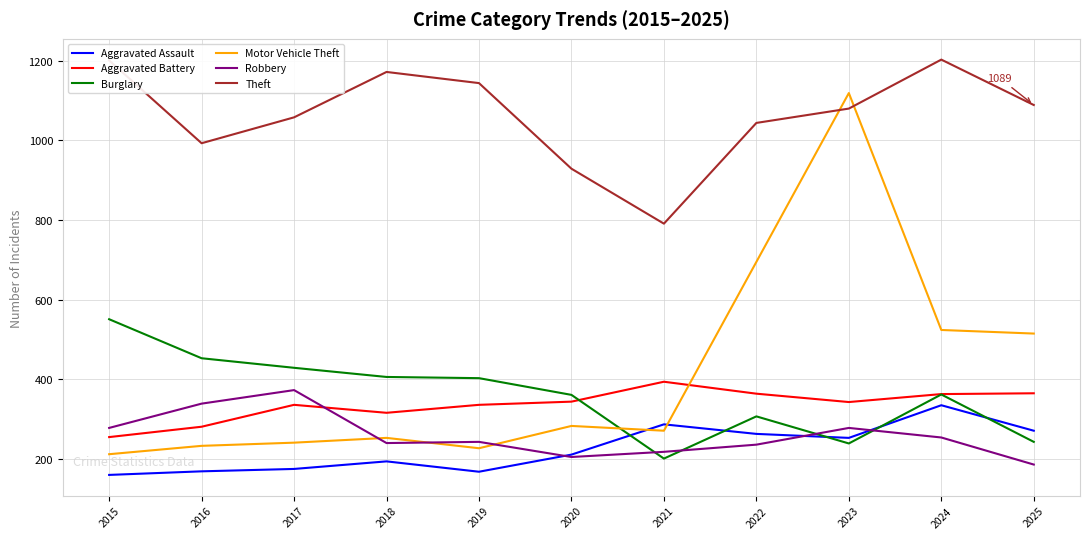

At which label is Motor Vehicle Theft closest to 665?

2022